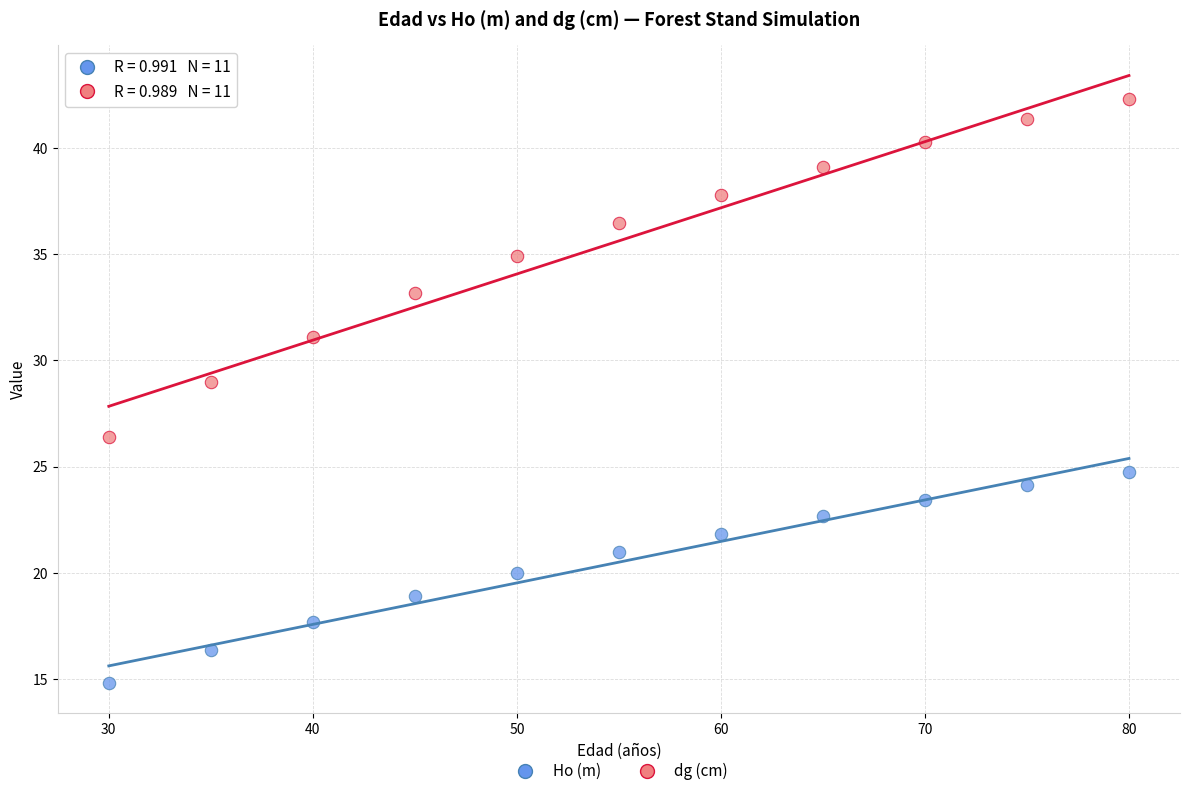

What are all the series names shown in the legend?

Ho (m), dg (cm)